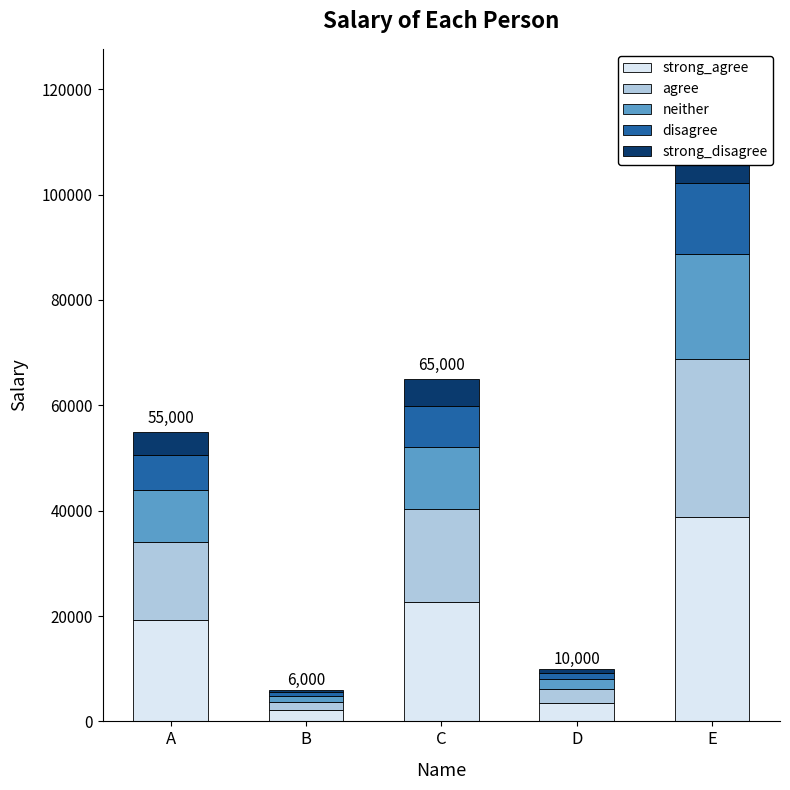

What is the maximum value shown in the chart?

38850